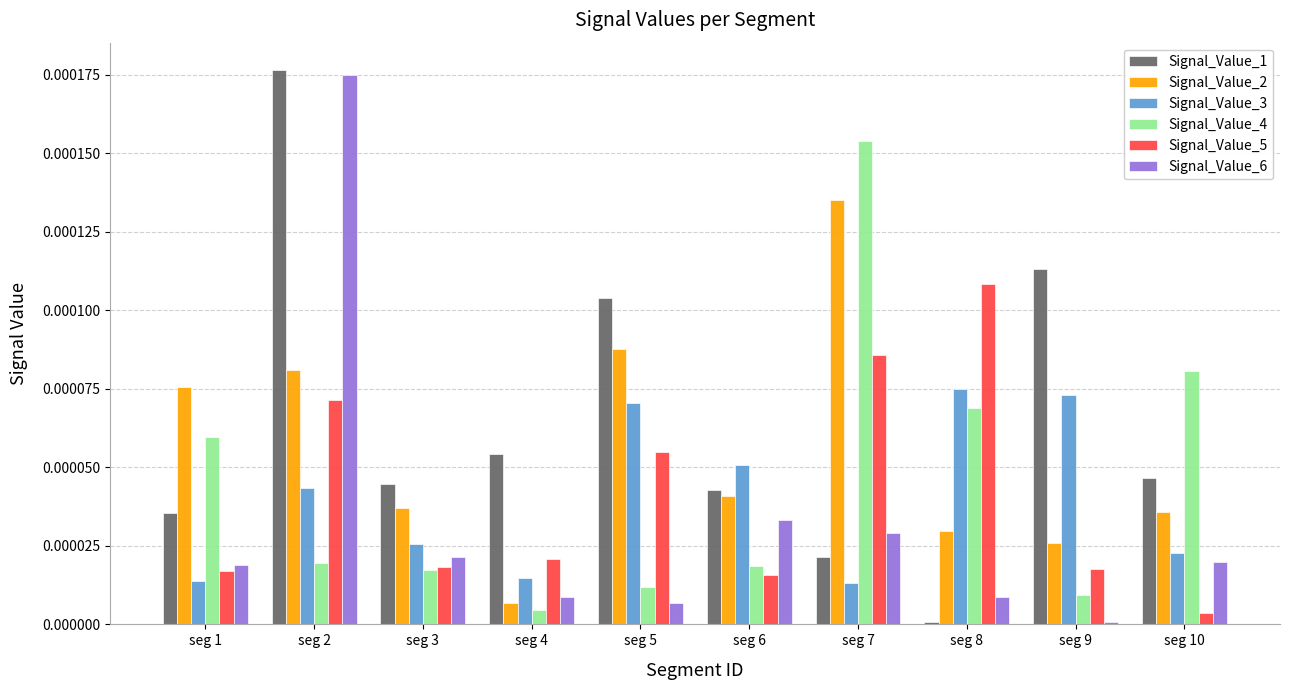

Is the value of Signal_Value_1 at seg 5 greater than the value of Signal_Value_2 at seg 8?

Yes